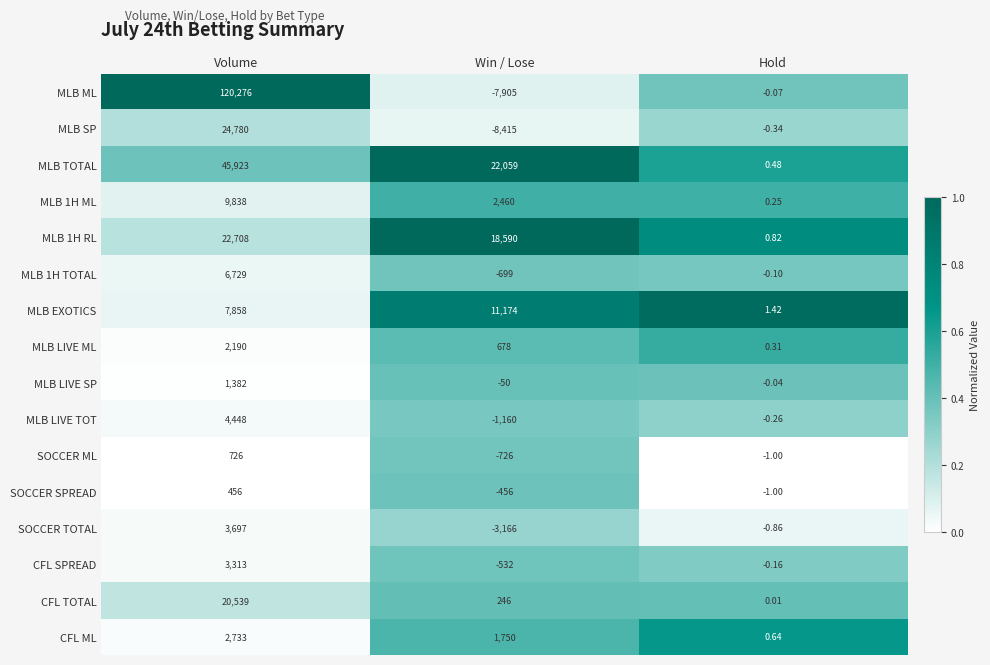

Which series has the largest total across all categories?

MLB ML